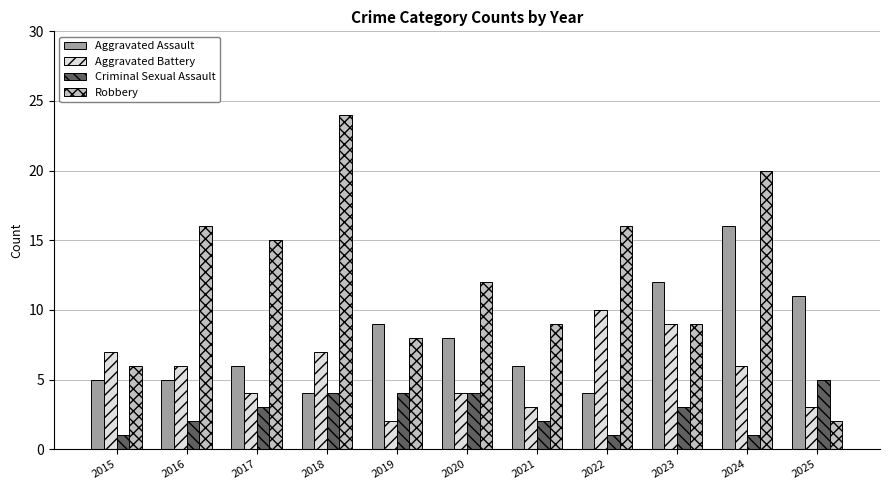

True or false: Criminal Sexual Assault has a value of 1 at 2021.

False